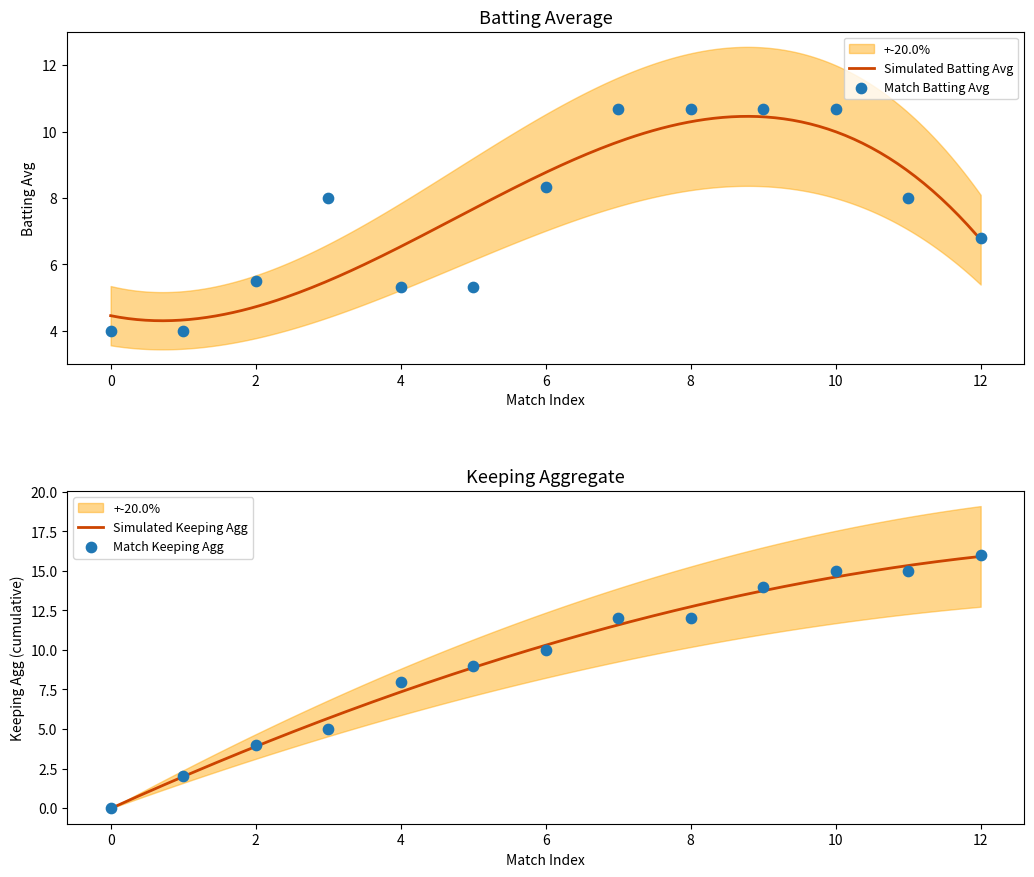

What is the minimum value for Simulated Batting Avg?

4.3